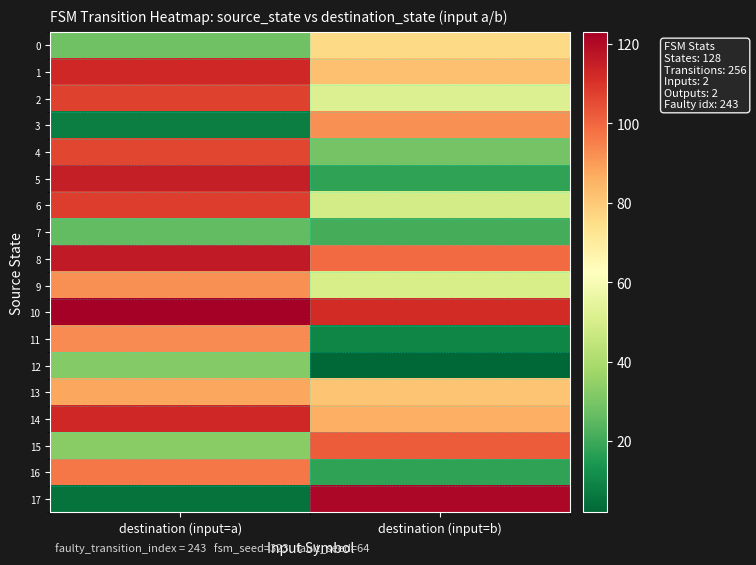

Which series changed the most between destination (input=a) and destination (input=b)?

17